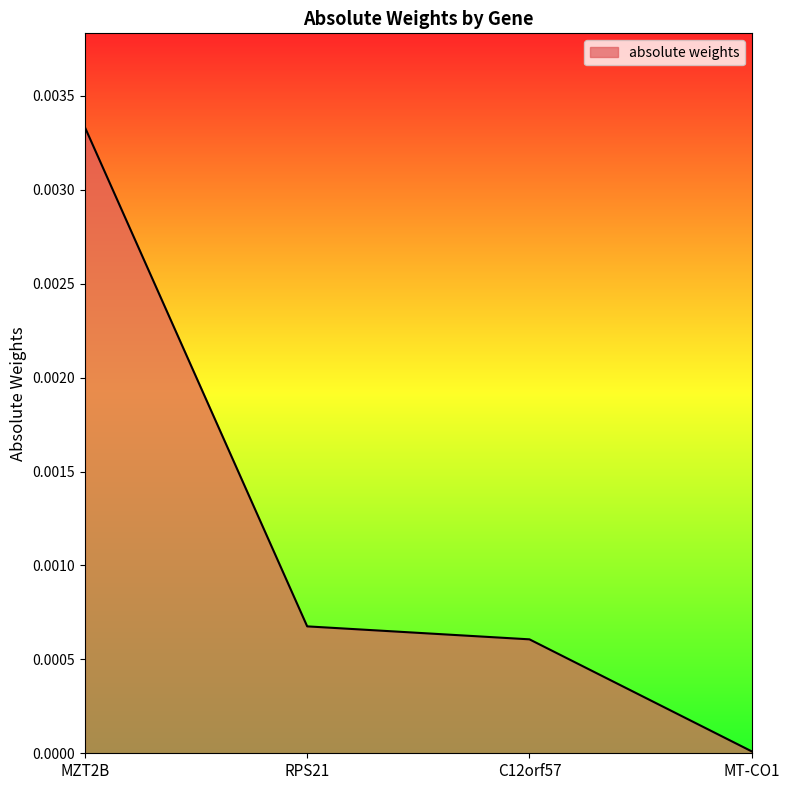

What position from the right is RPS21?

3